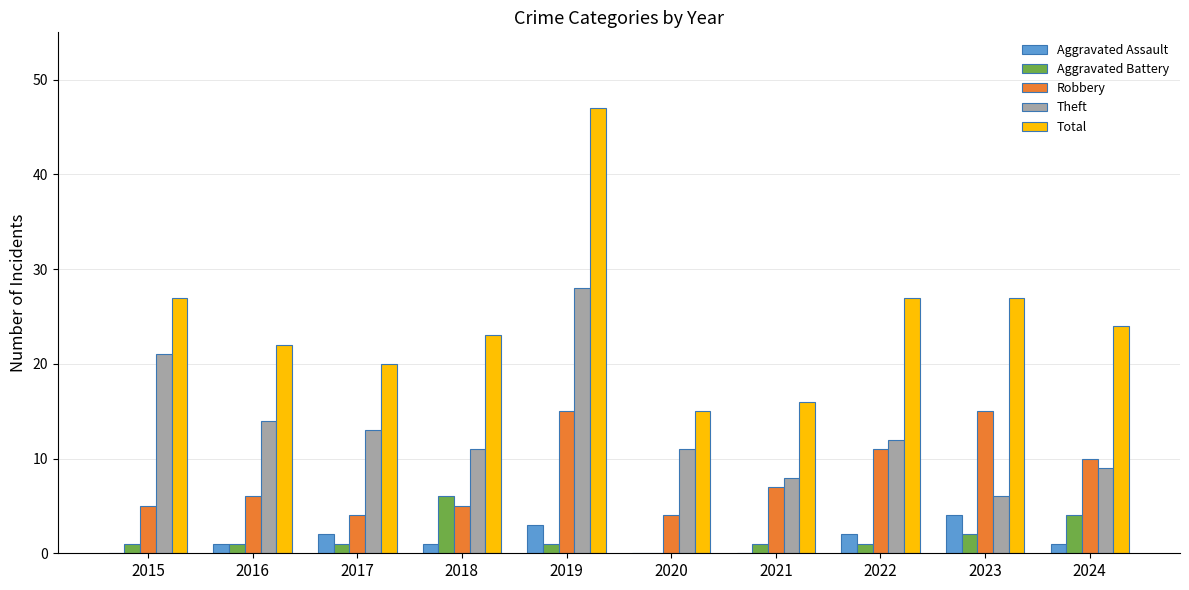

At which category does the chart reach its peak across all series?

2019